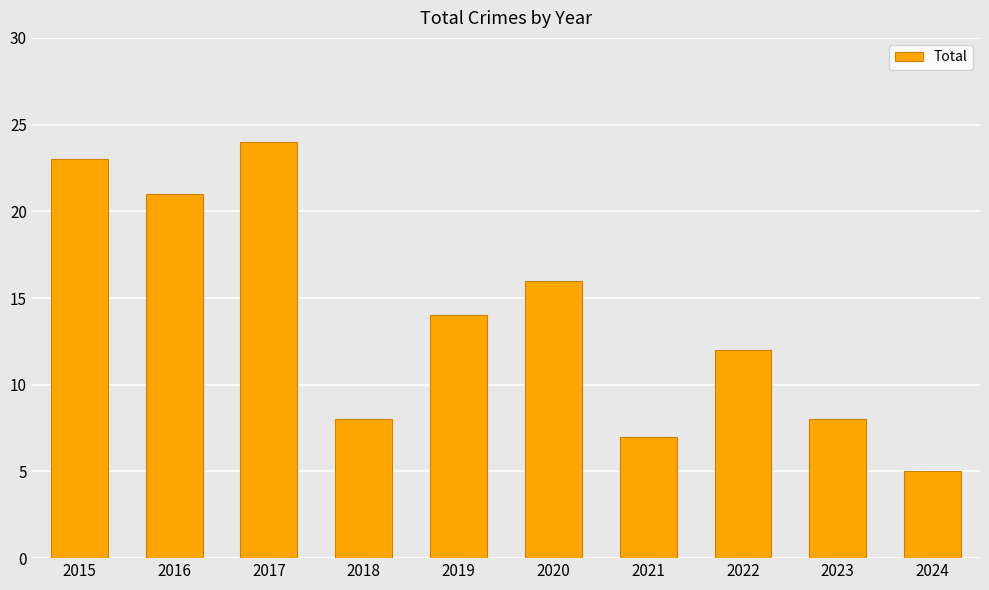

Count the number of categories in the chart.

10